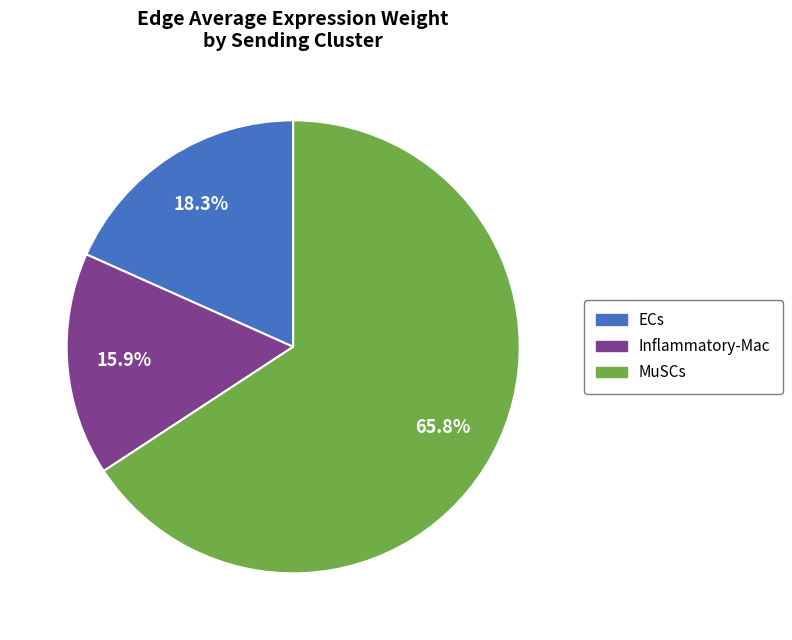

How many segments does this pie chart have?

3